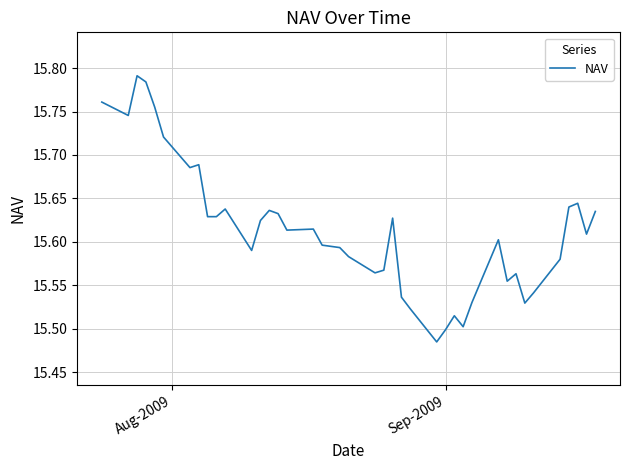

What is the difference between the maximum and minimum values?

0.3